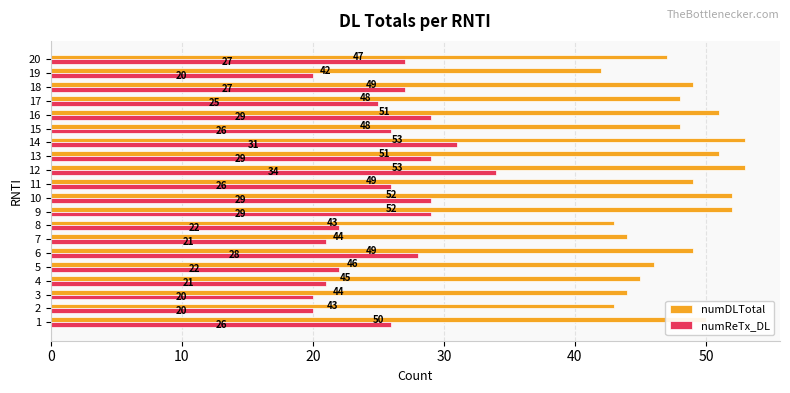

At which category is the sum across all series the highest?

12